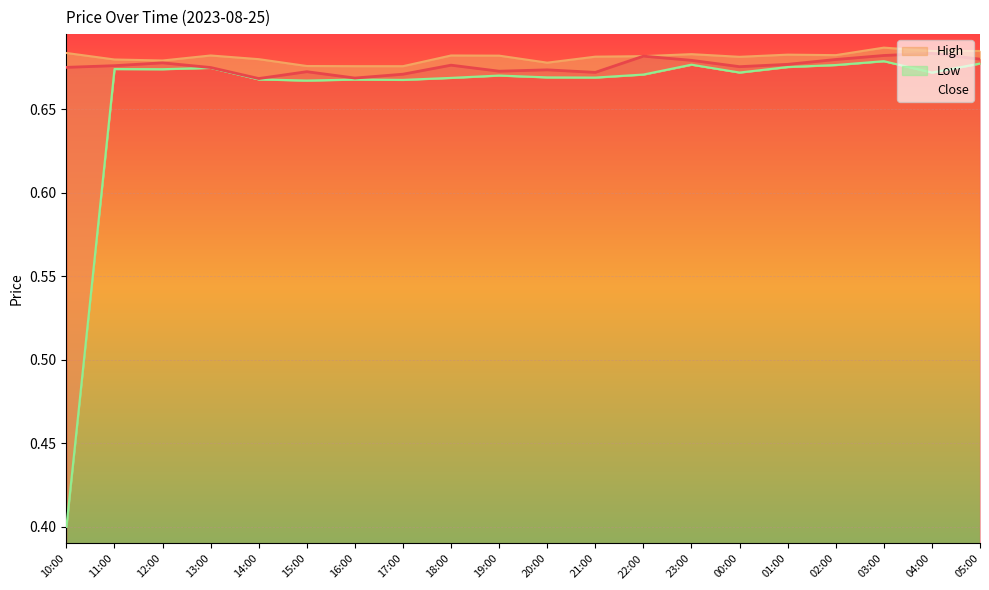

Between 17:00 and 23:00, which is larger?

23:00